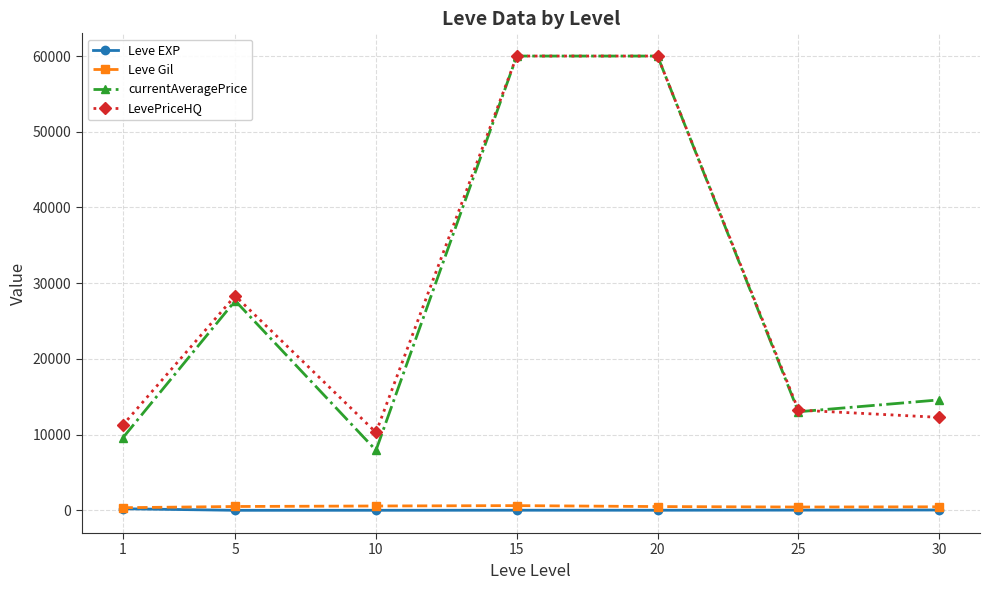

What is the greatest value displayed?

60000.0